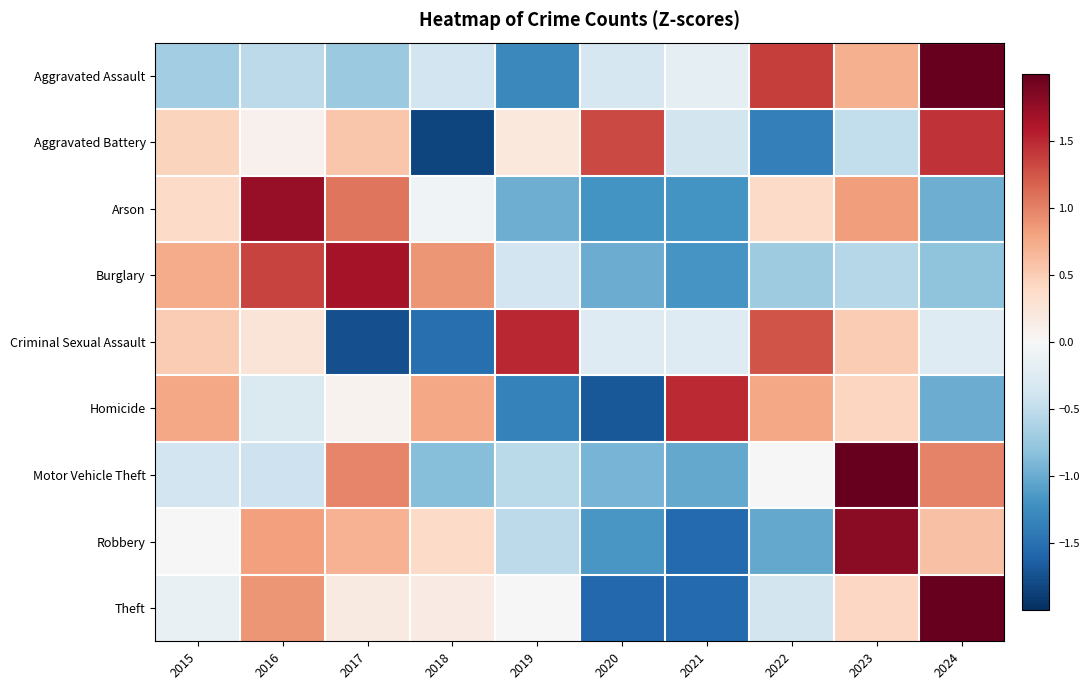

What is the minimum value shown in the chart?

-1.8